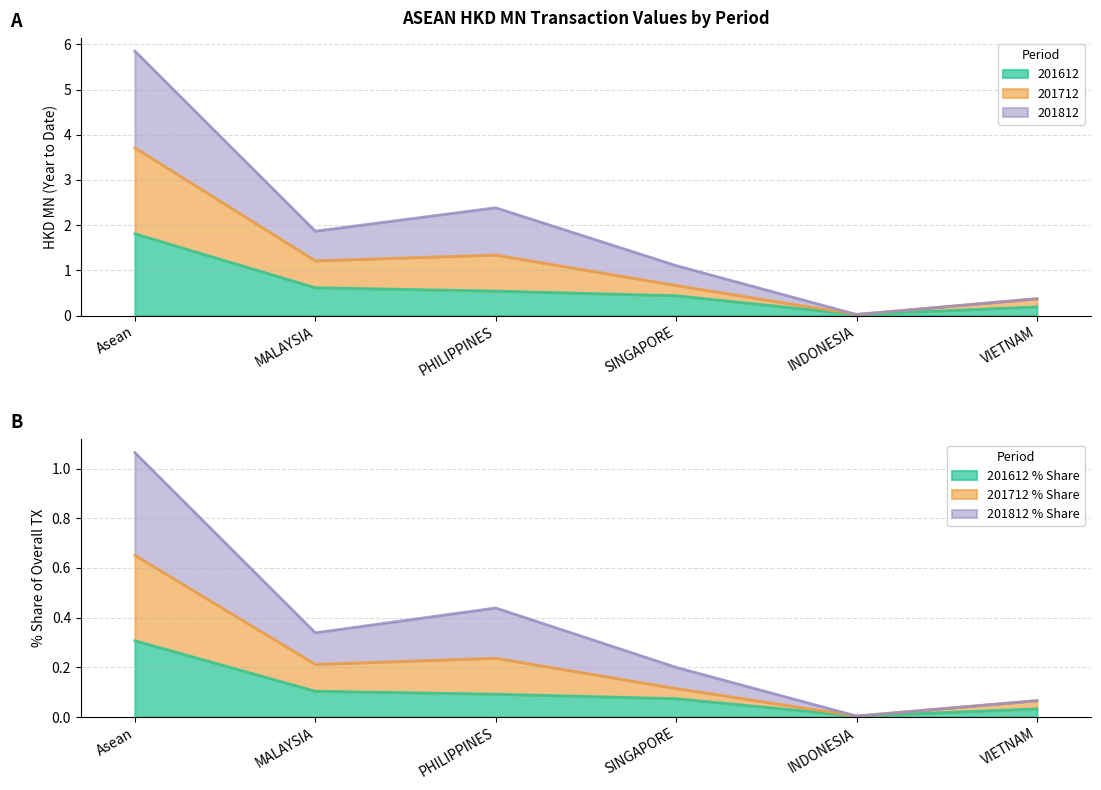

What is the difference between the second highest and second lowest values in the 201612_% Share series?

0.1